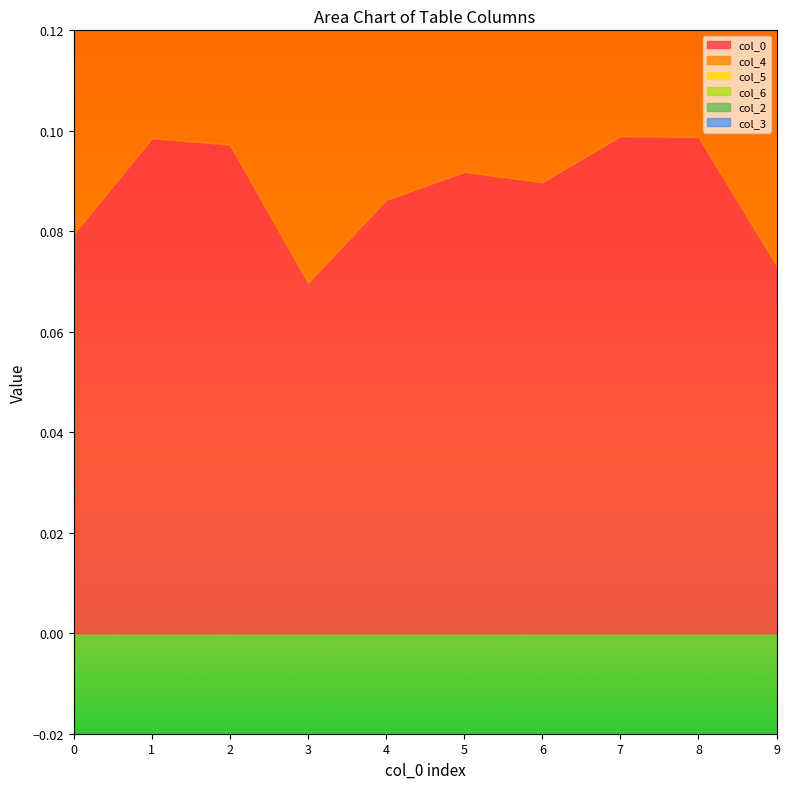

How many data points does each series have?

10